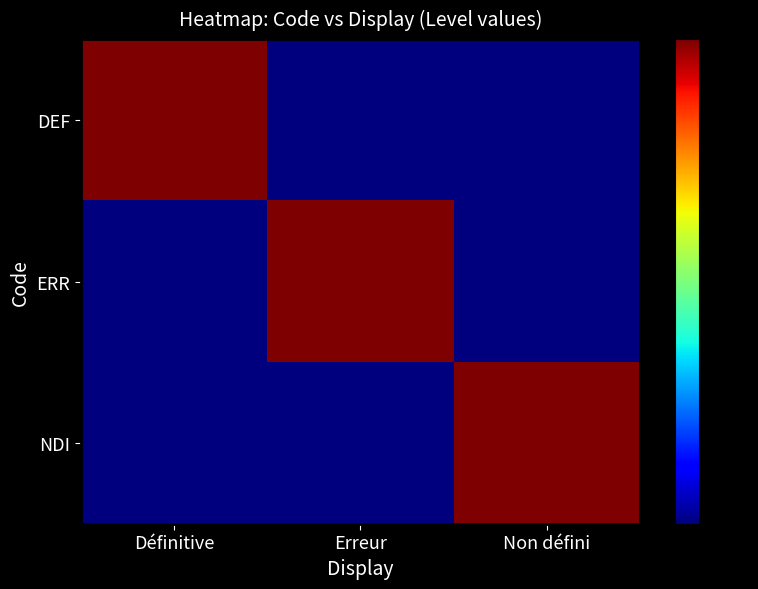

At which category is the sum across all series the highest?

Définitive